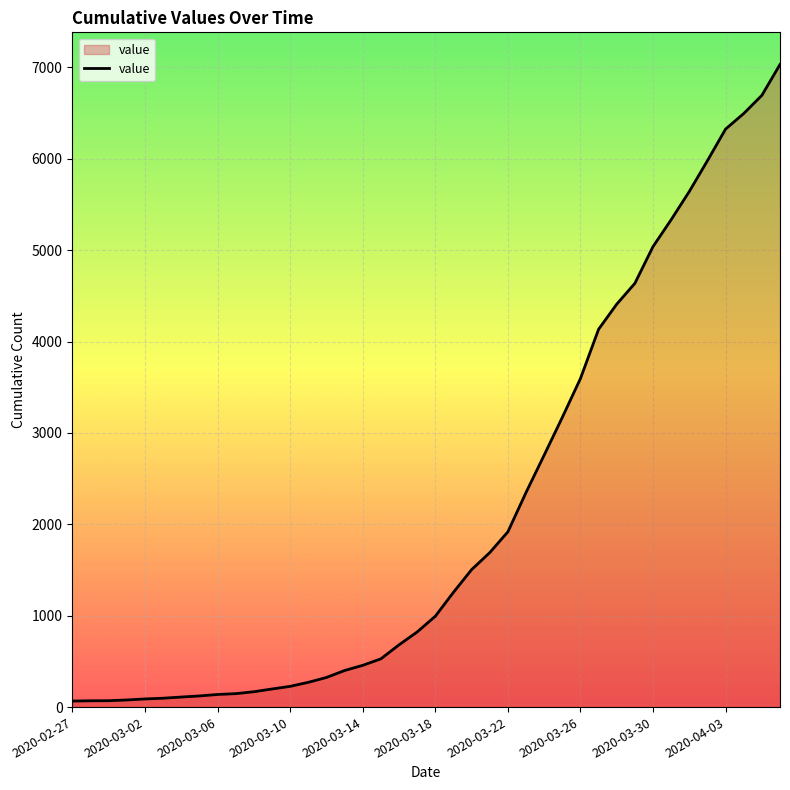

What is the maximum value shown in the chart?

7032